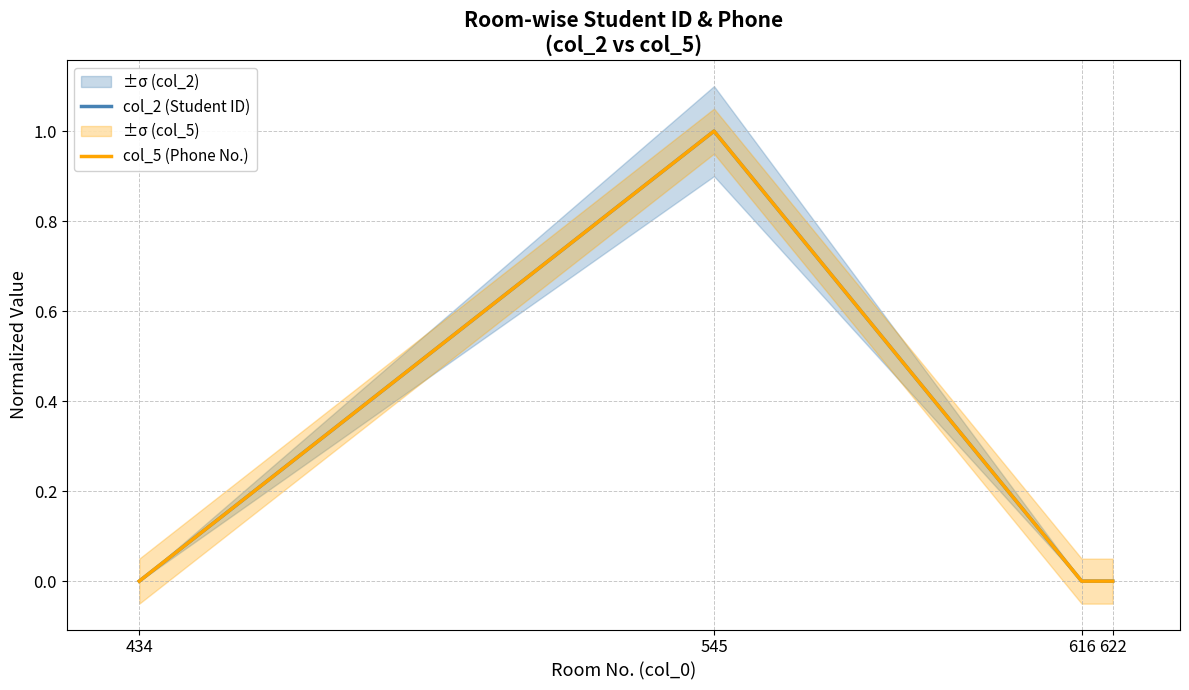

Rank the series at 434 from highest to lowest value.

col_2 (Student ID), col_5 (Phone No.)